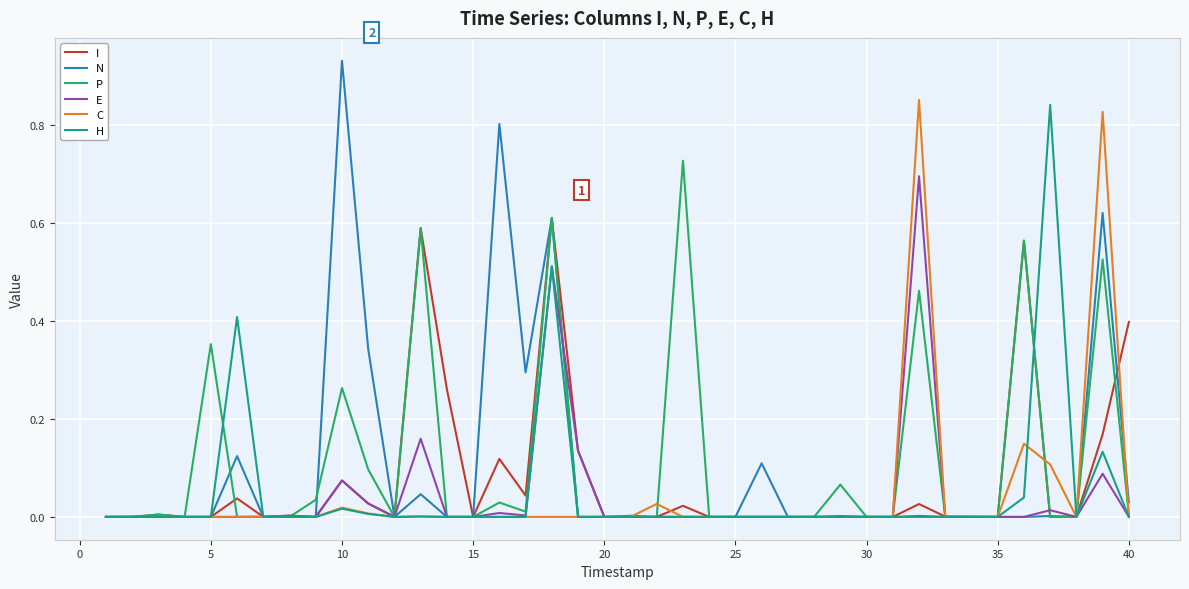

Which series has the largest range (max minus min)?

N